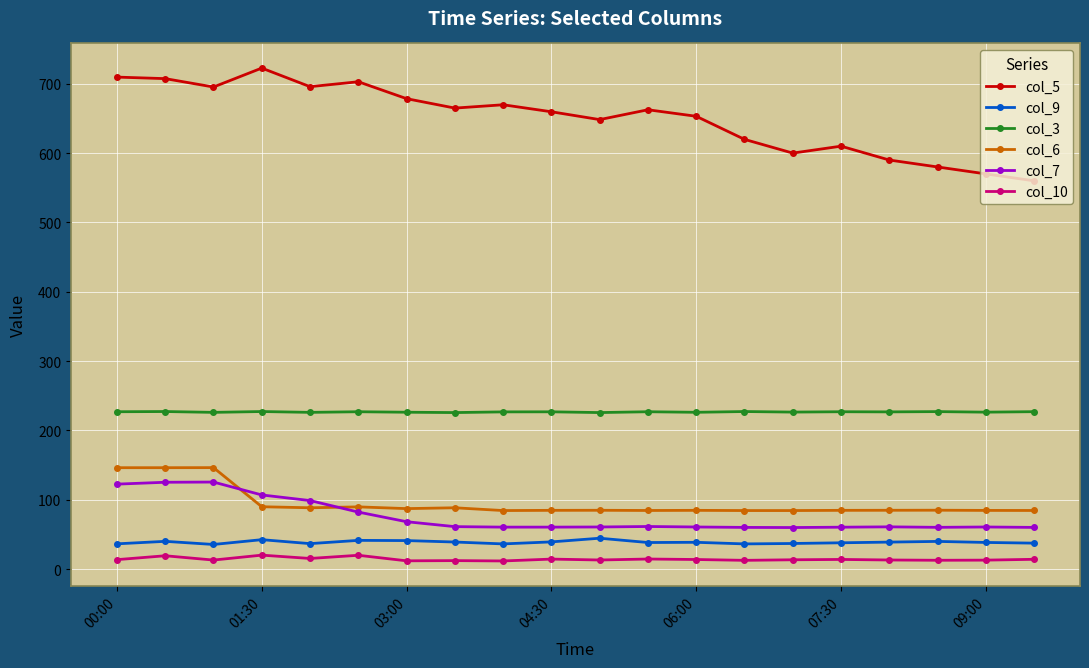

What is the value of the col_6 point at the 13th from the left?

84.8